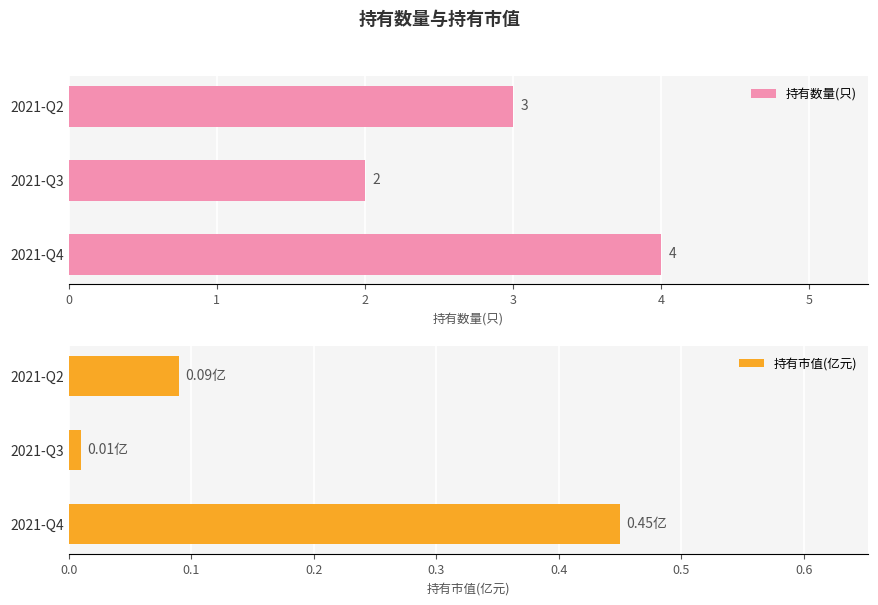

What is the sum of the 持有数量(只) values at 1 and 2?

5.0